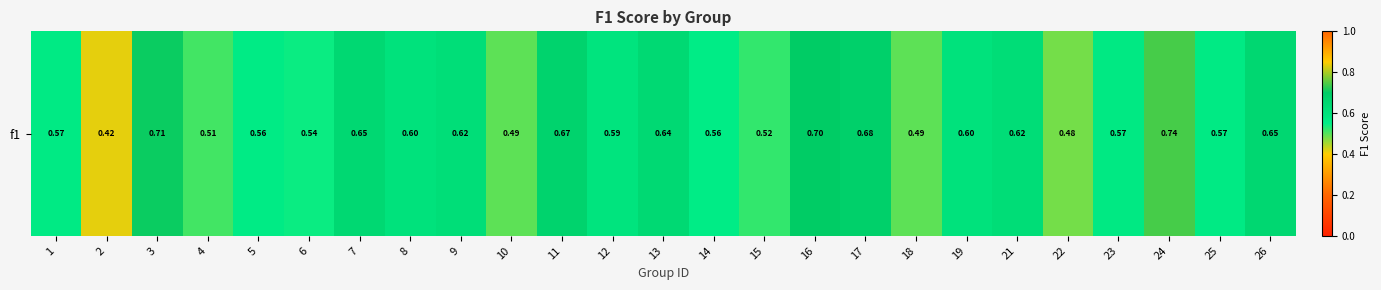

Reading left to right, transcribe all the data shown in this chart.

0.6	0.4	0.7	0.5	0.6	0.5	0.6	0.6	0.6	0.5	0.7	0.6	0.6	0.6	0.5	0.7	0.7	0.5	0.6	0.6	0.5	0.6	0.7	0.6	0.6